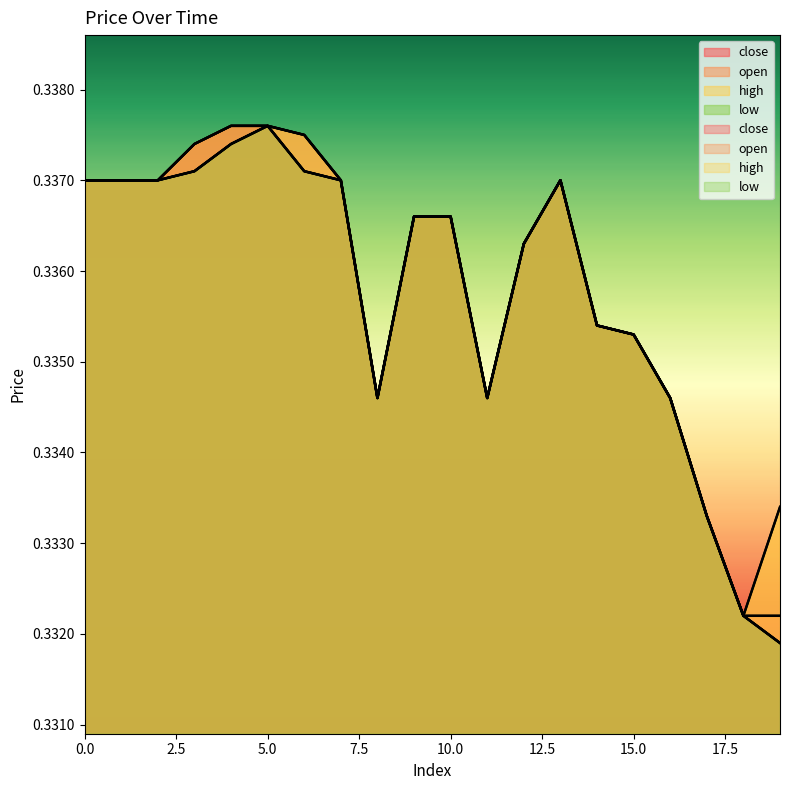

What are all the series names shown in the legend?

close, open, high, low